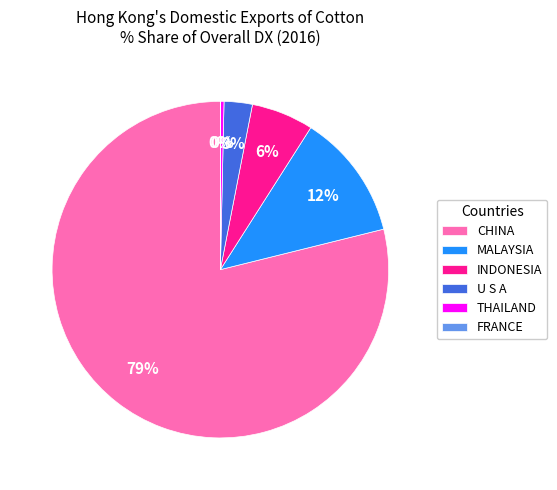

What is the majority slice?

CHINA